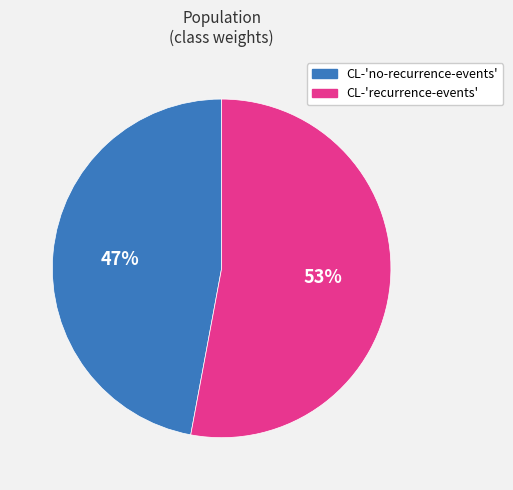

Is there a majority slice in this chart?

Yes